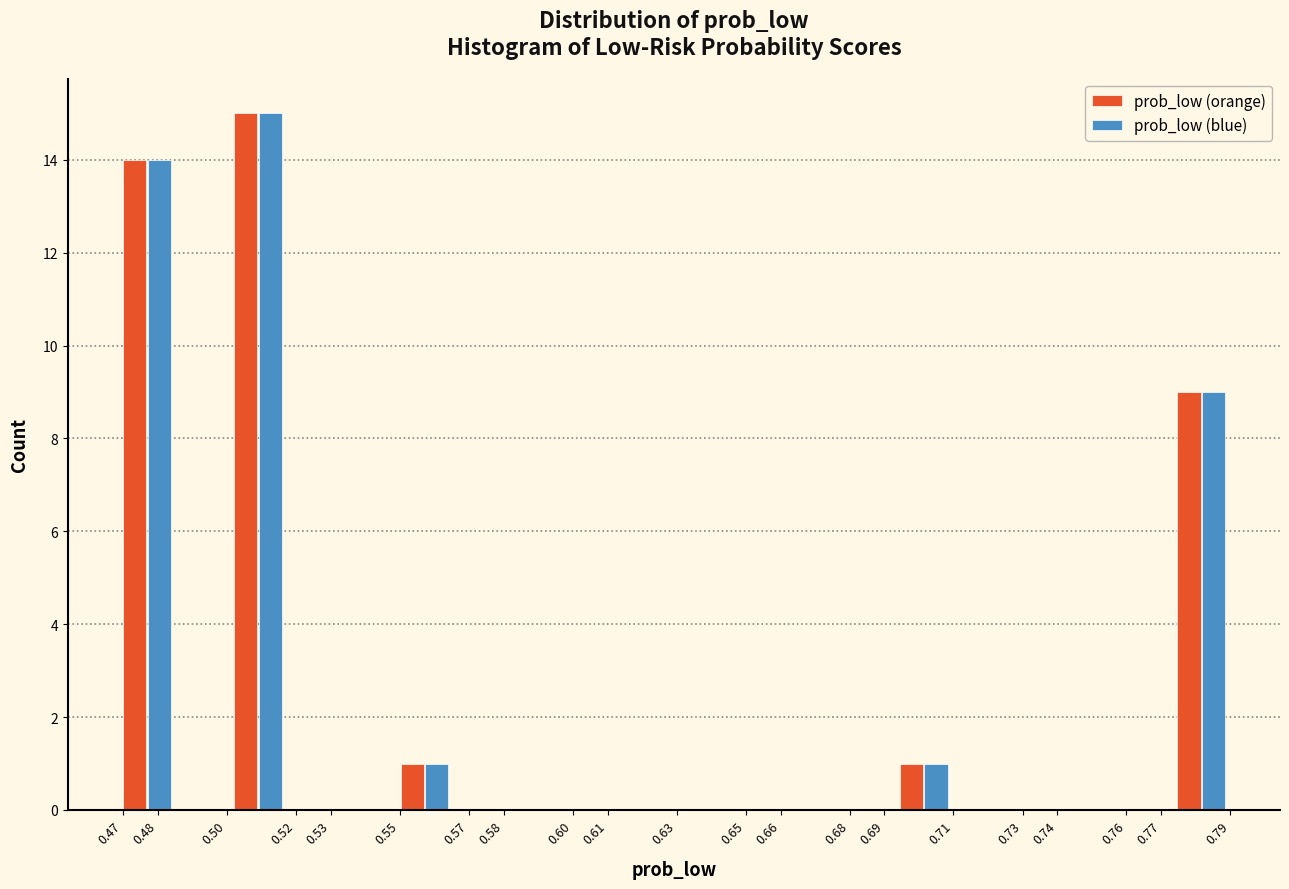

In the prob_low (blue) series, which range on the x-axis has the tallest bar?

0.501 to 0.517